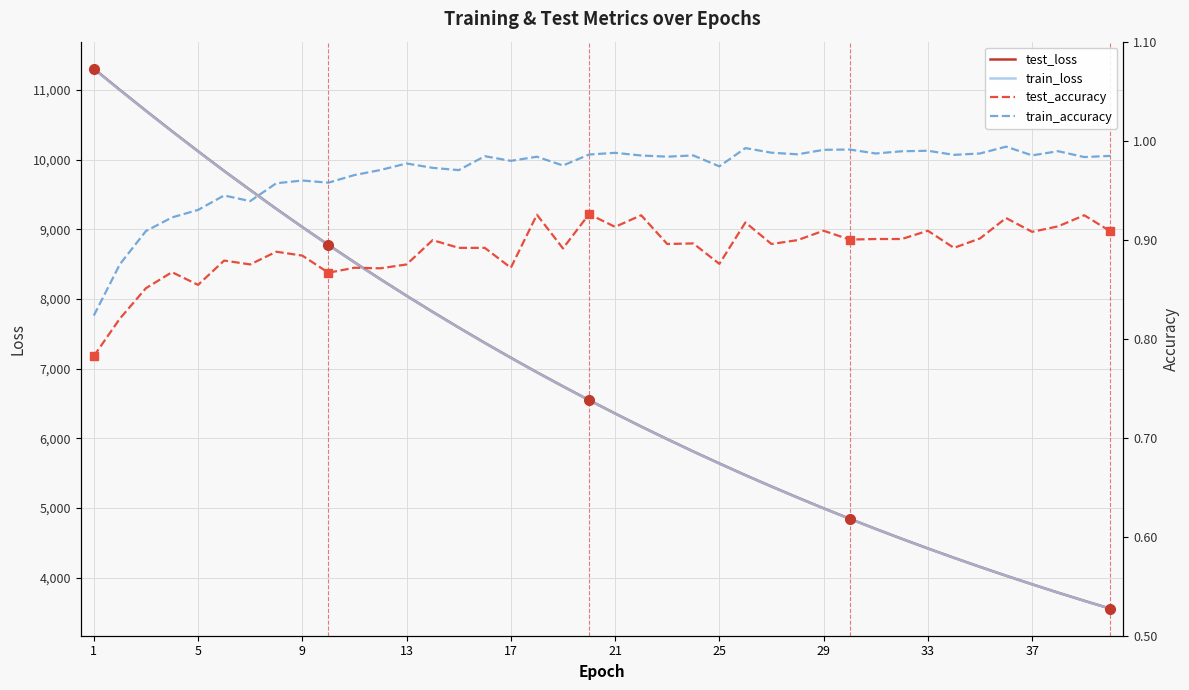

Where does the test_loss series first go above 6546?

1